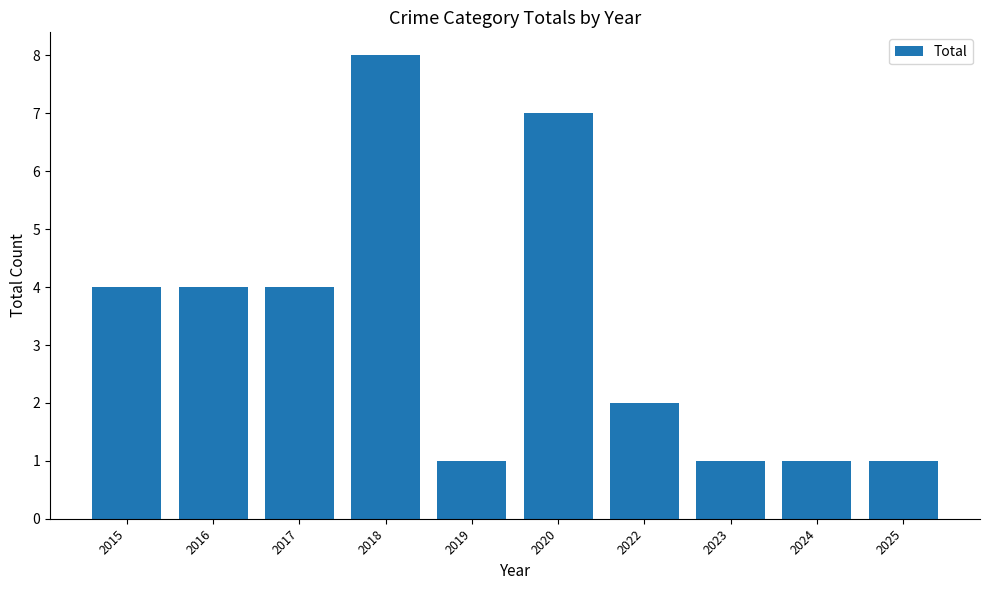

Which label corresponds to the largest value in the chart?

2018